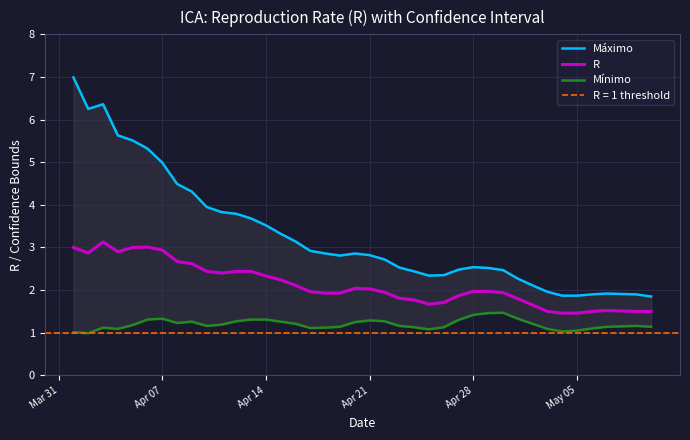

Which series has the largest range (max minus min)?

Máximo